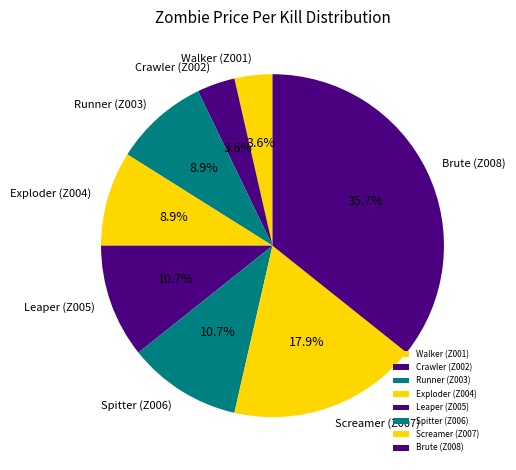

How many slices are in this pie chart?

8